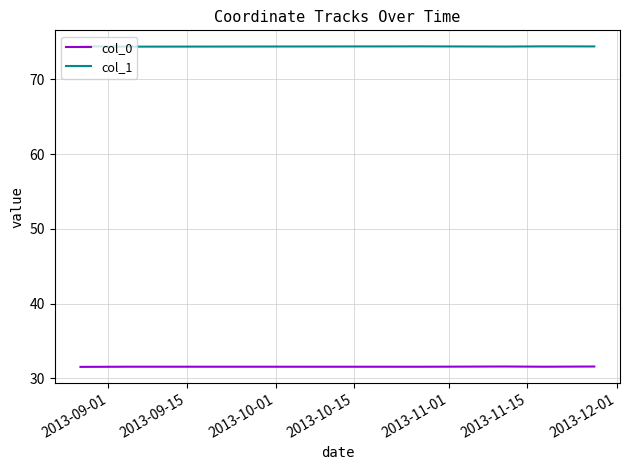

List the series in order of their peak value, lowest first.

col_0, col_1